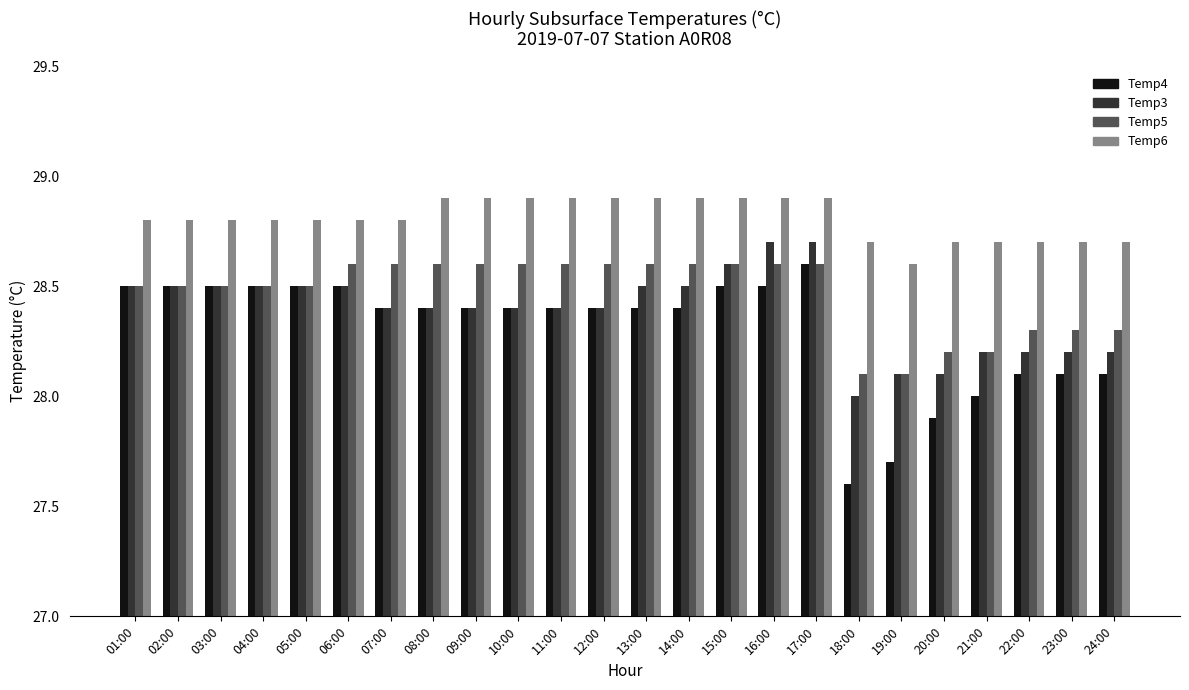

What is the spread (max minus min) of values at 09:00?

0.5